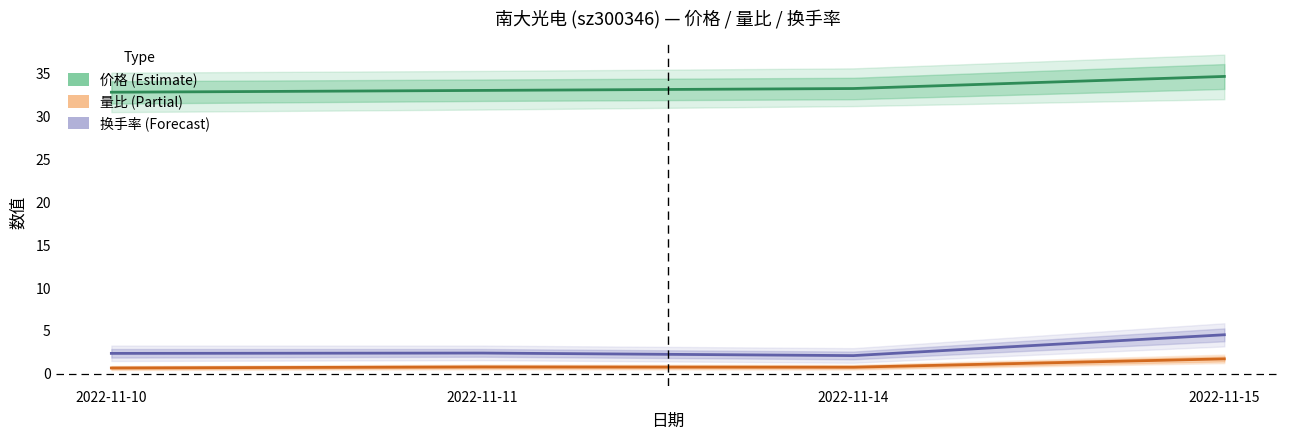

What is the difference between the highest and lowest values at 2022-11-14?

32.5